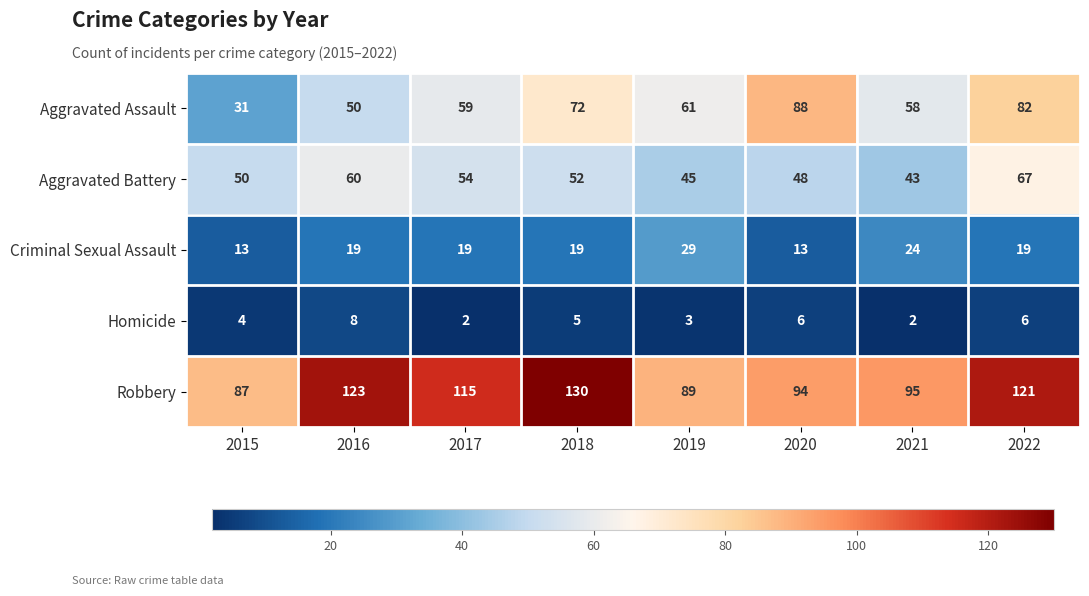

What is the difference between the maximum and minimum values in the Aggravated Assault series?

57